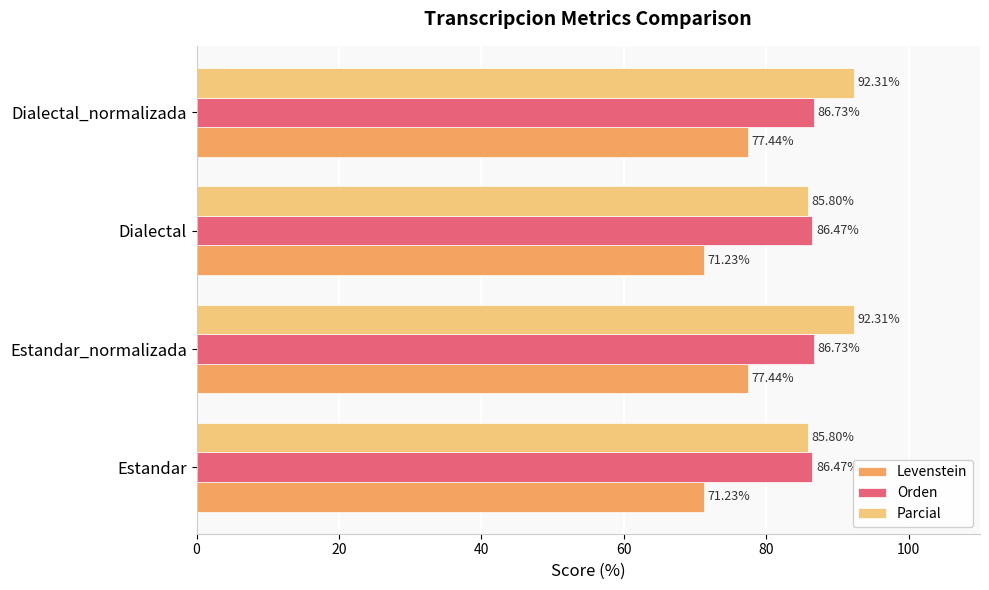

Which series has the widest spread of values?

Parcial